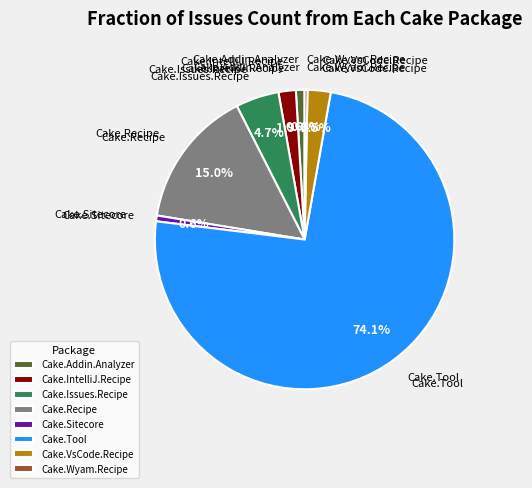

Is there any slice that represents more than half of the pie?

Yes